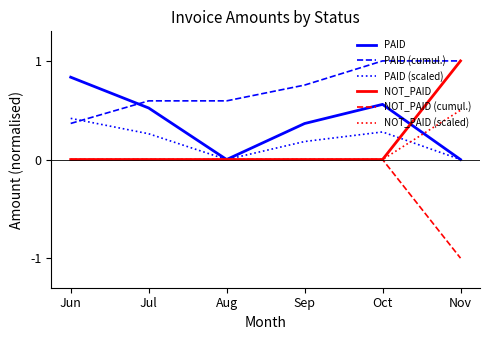

Count the number of data series in this chart.

6